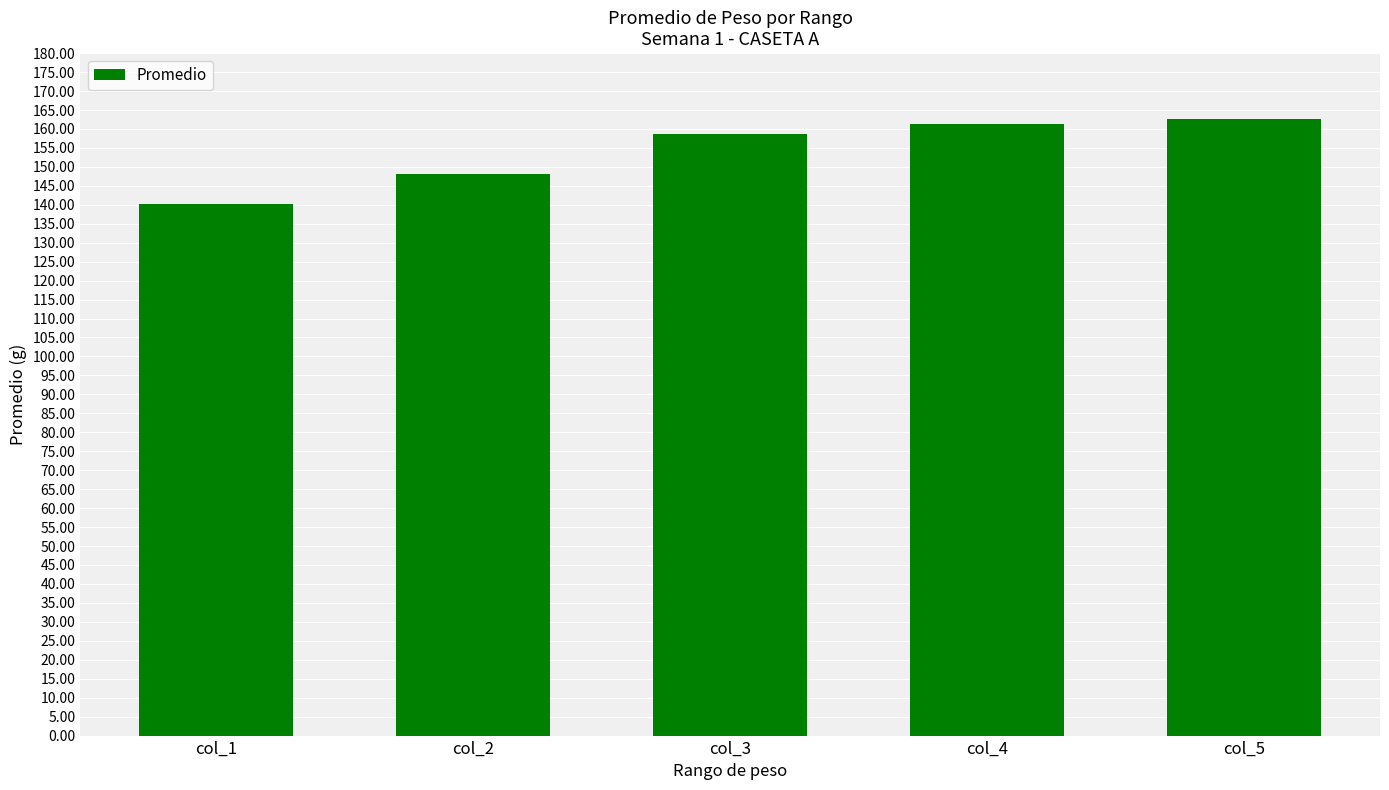

Is it true that the value at col_4 is 161.4?

True